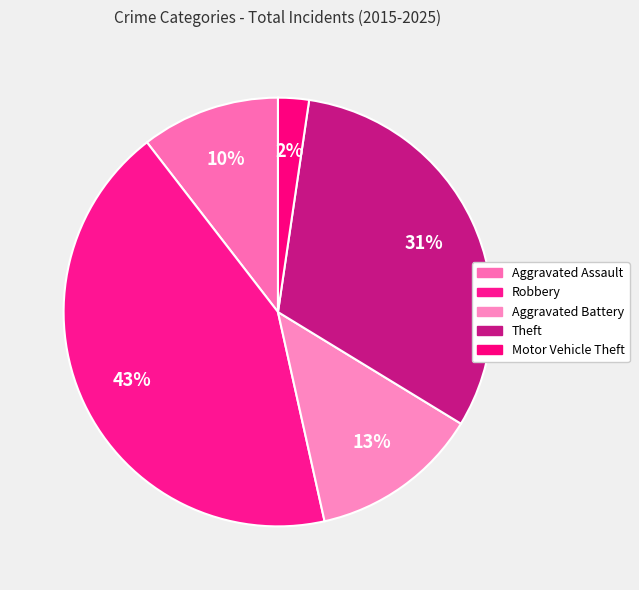

How many segments does this pie chart have?

5